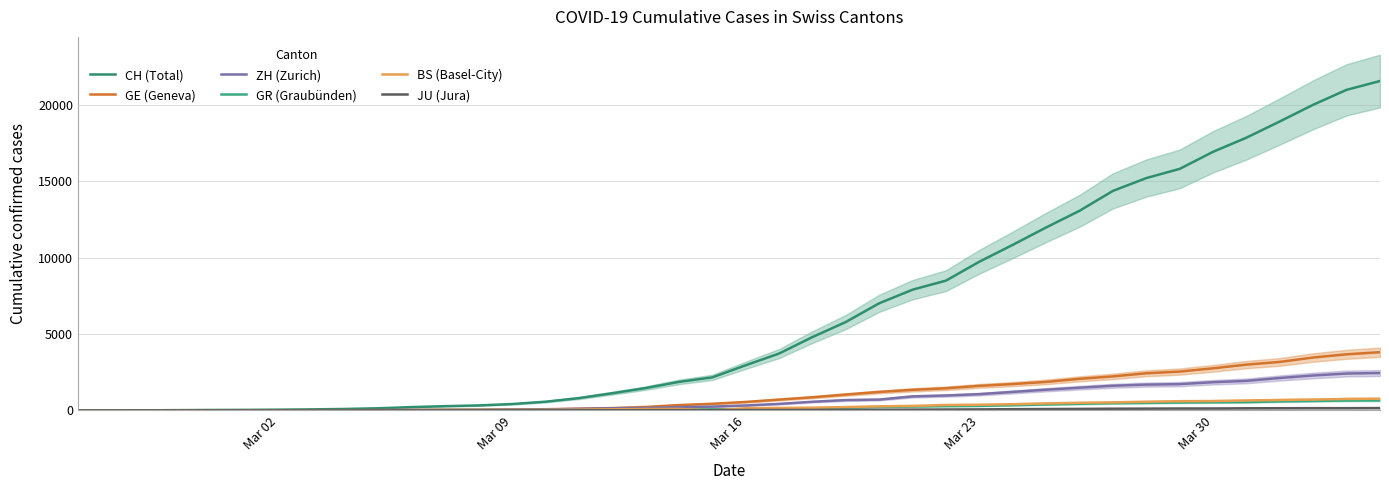

Count the number of categories in the chart.

40